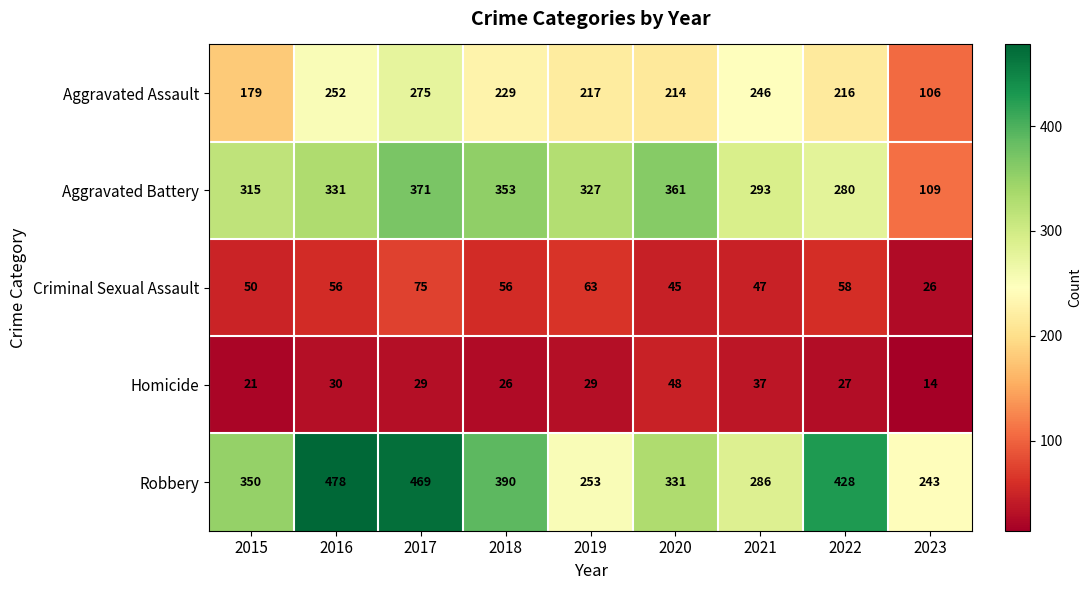

What is the difference between the Aggravated Battery values at 2022 and 2016?

51